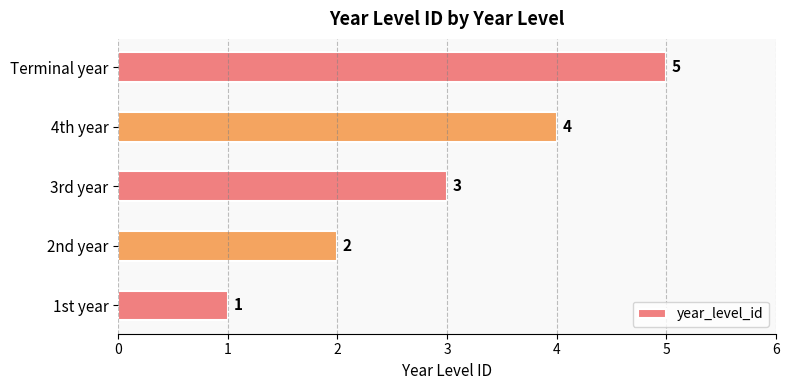

Between 2nd year and 1st year, which is larger?

2nd year